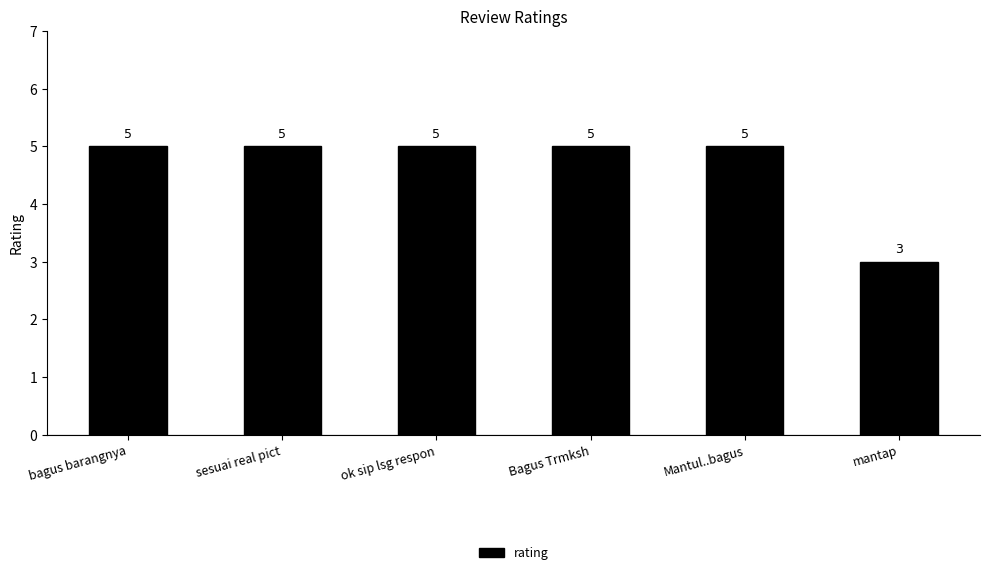

What is the minimum value shown in the chart?

3